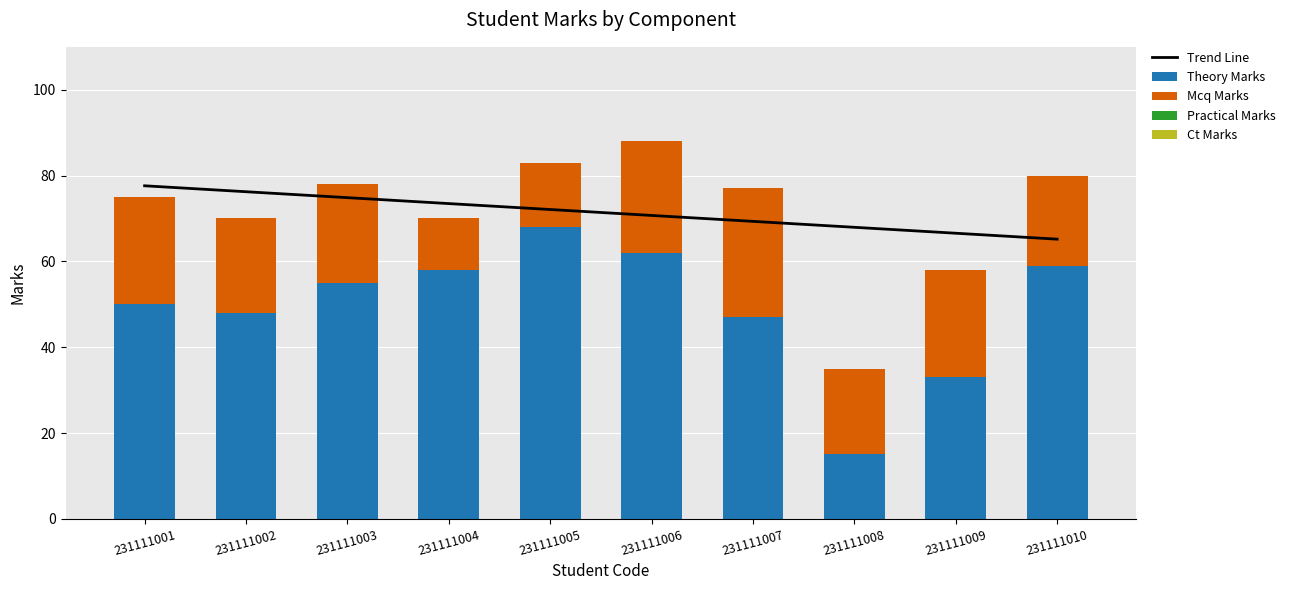

At which category is the sum across all series the highest?

231111006